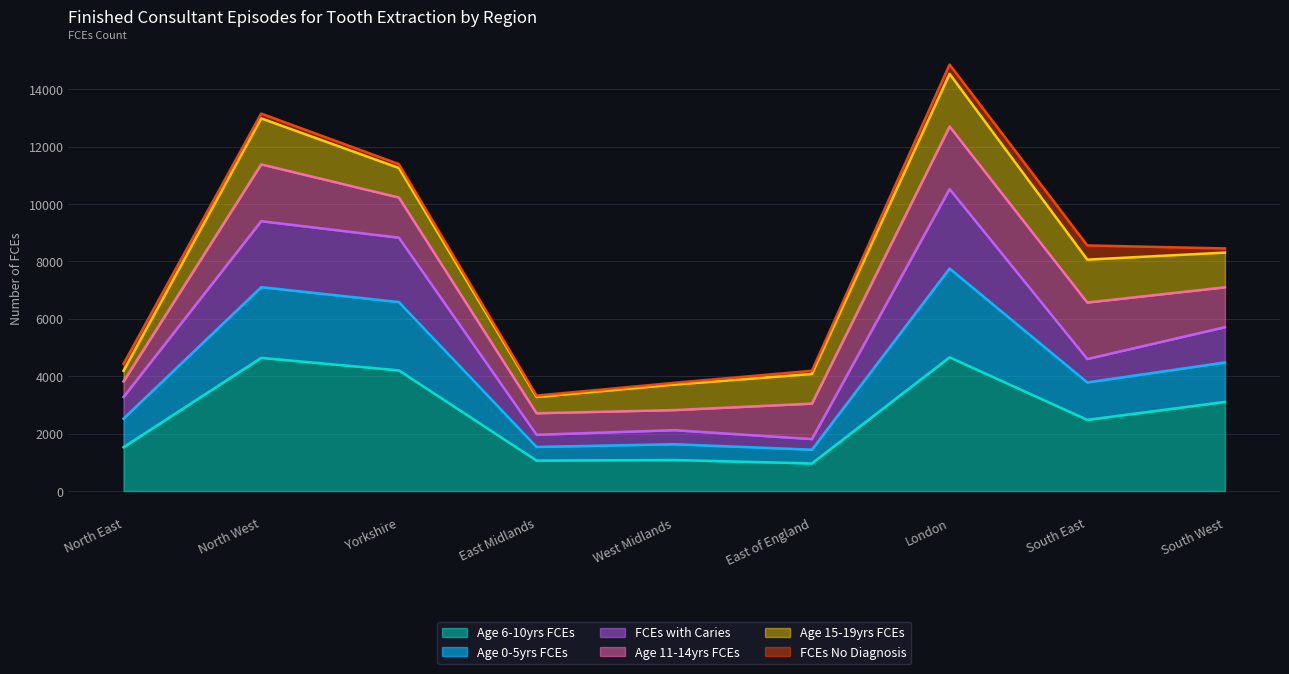

True or false: Age 6-10yrs FCEs has a value of 960 at East of England.

True